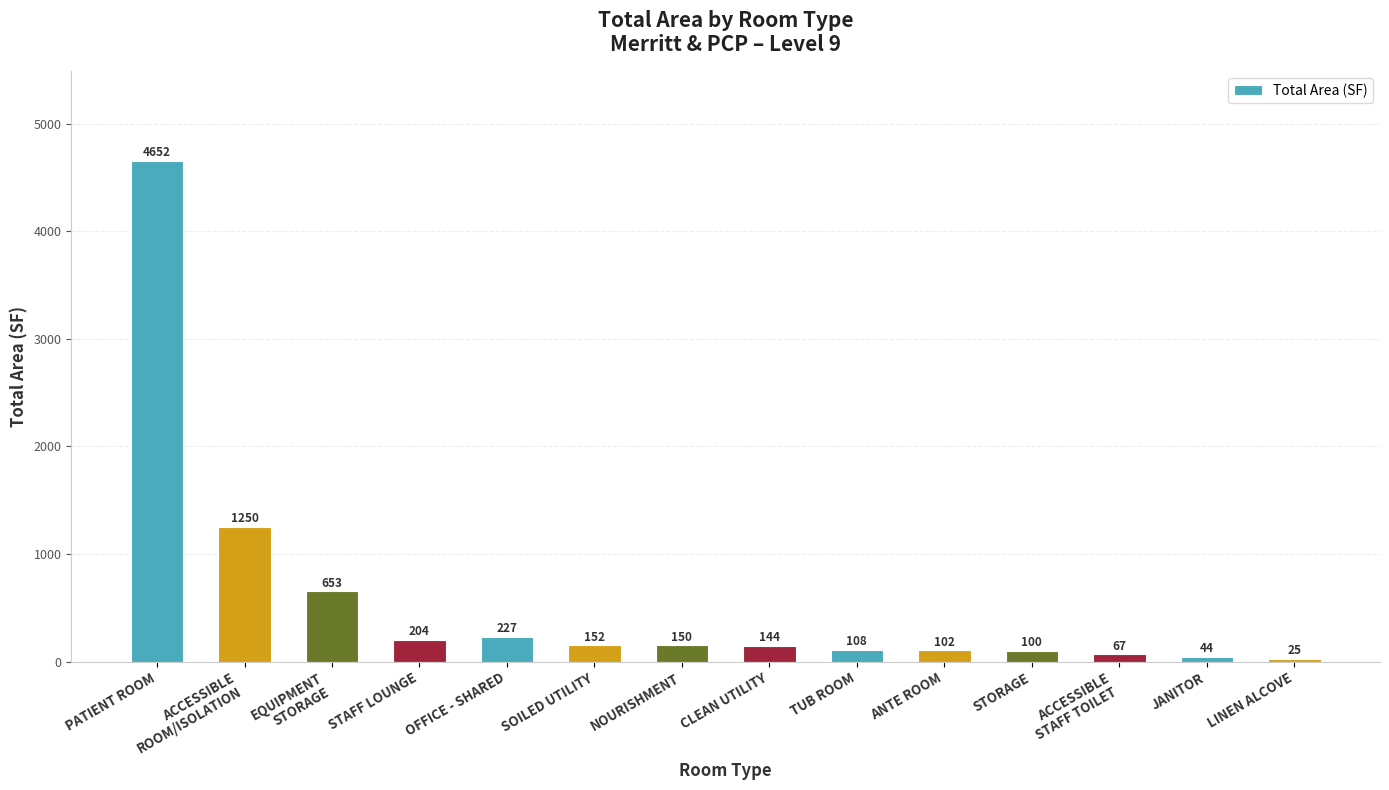

Are the bars horizontal?

No